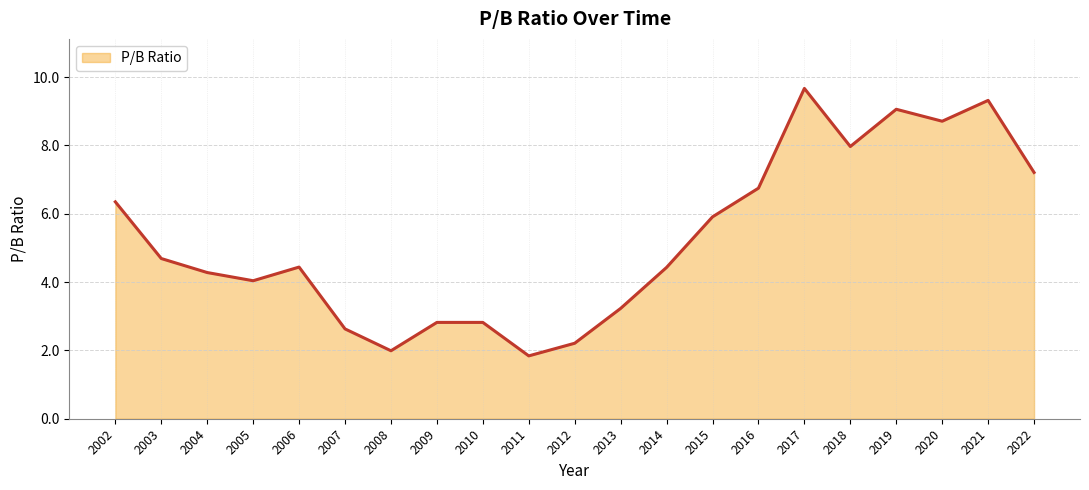

List the labels in order of value, smallest first.

2011, 2008, 2012, 2007, 2009, 2010, 2013, 2005, 2004, 2014, 2006, 2003, 2015, 2002, 2016, 2022, 2018, 2020, 2019, 2021, 2017